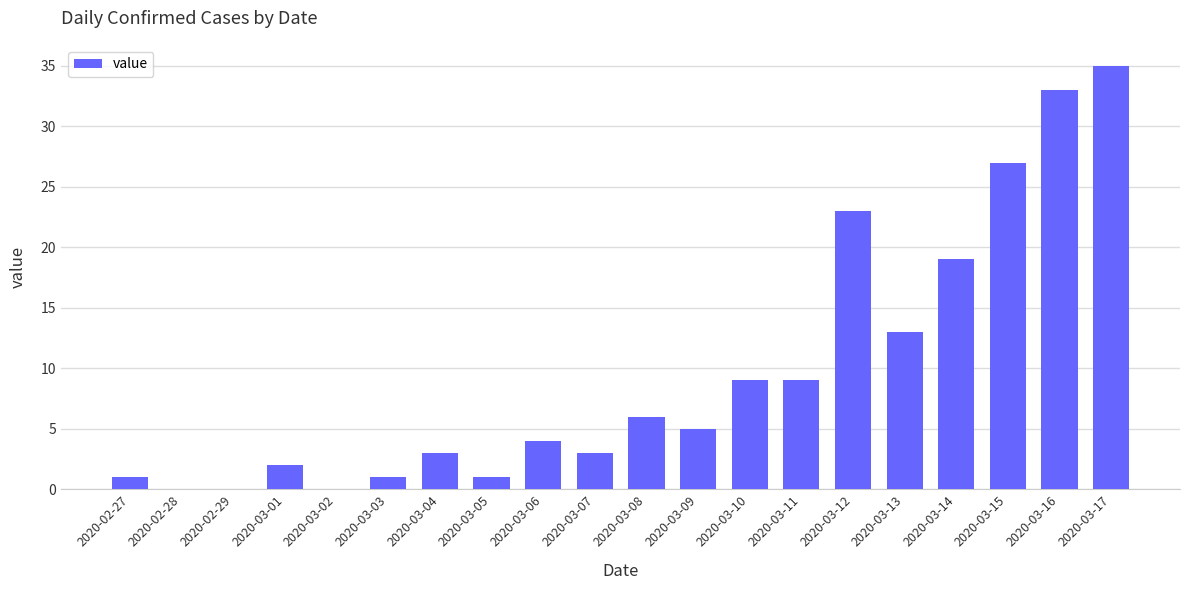

What is the ratio of the value at 2020-03-09 to the value at 2020-03-17?

0.1